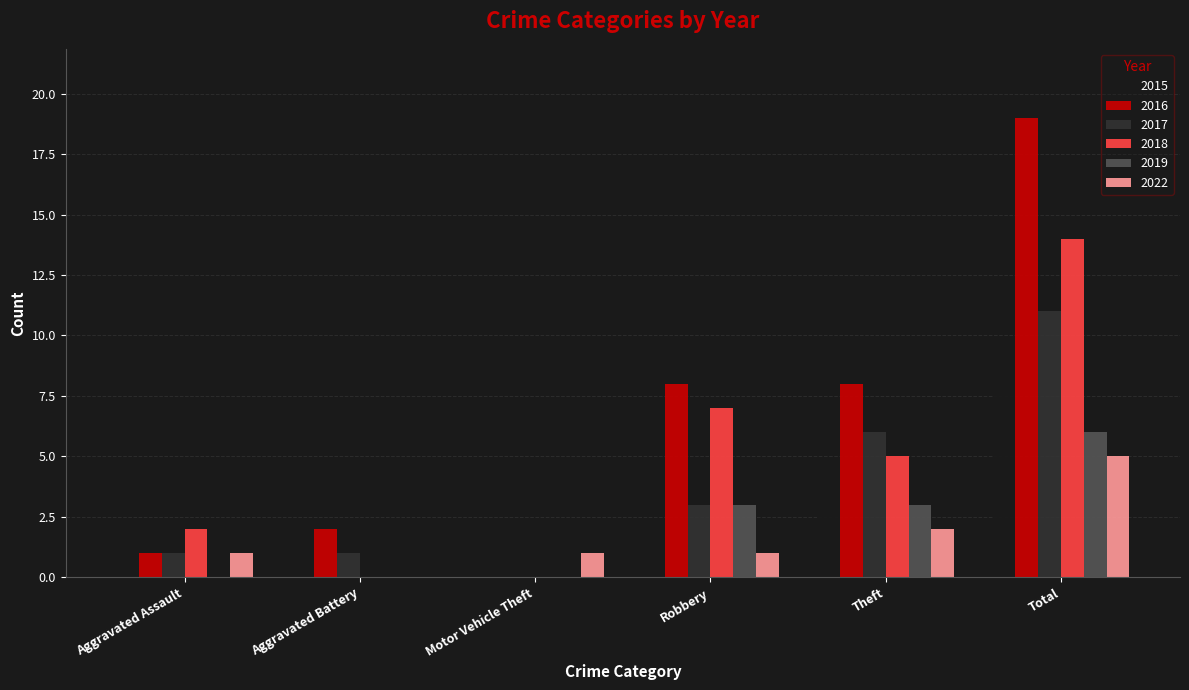

What are all the series names shown in the legend?

2015, 2016, 2017, 2018, 2019, 2022